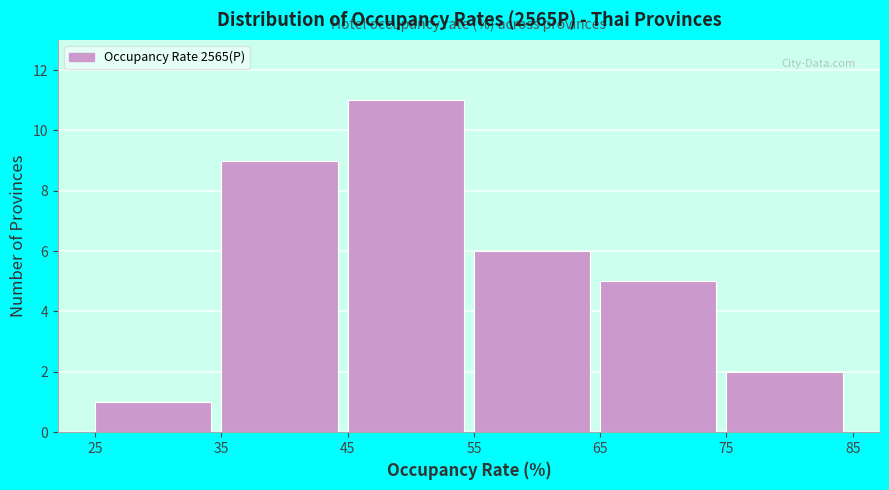

What is the height of the bar covering 65 to 75 on the x-axis? The values are not printed on the chart, so give them approximately, as read against the axis.

5